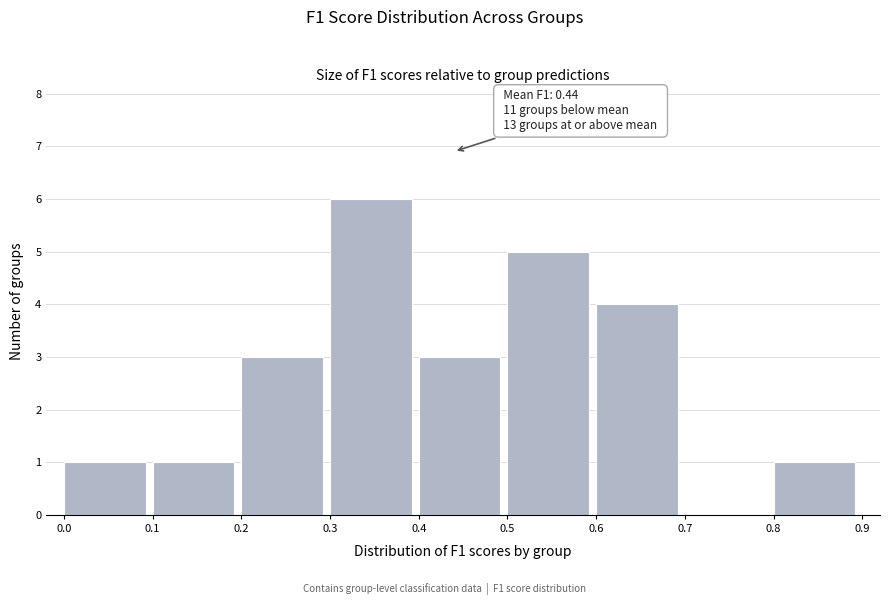

Over which range of the x-axis is the bar tallest?

0.3 to 0.4